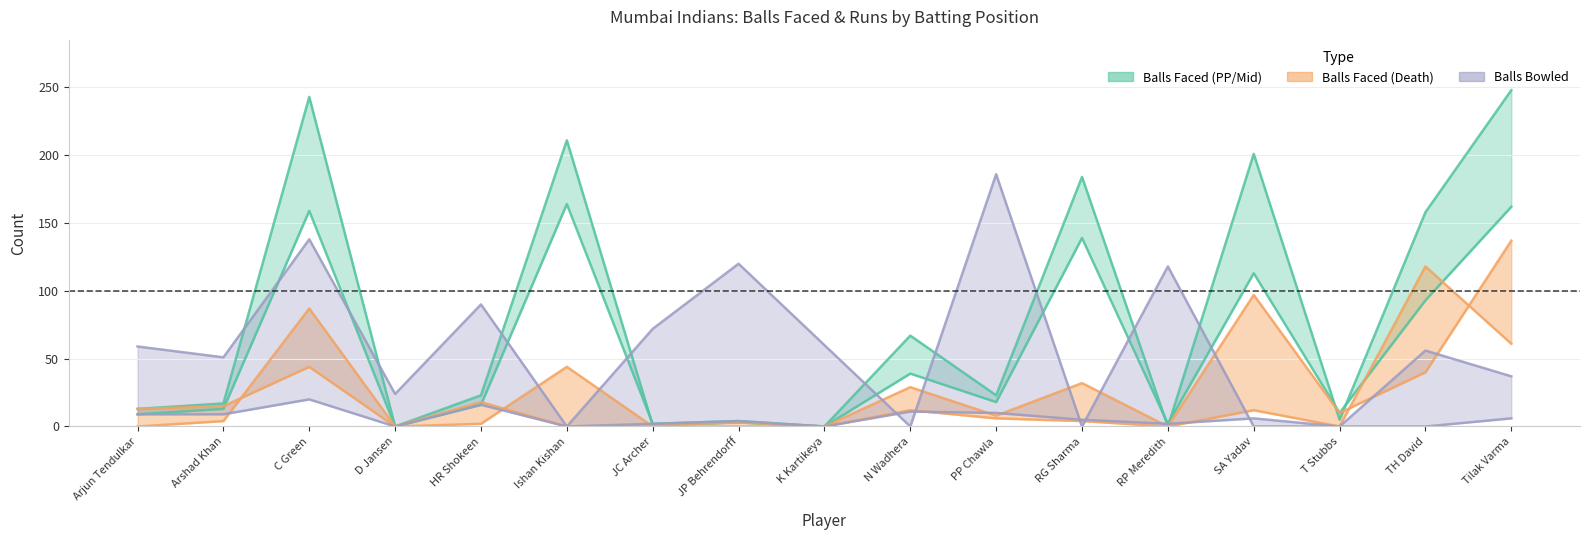

What is the value of the tbf_dth point at the 5th from the left?

16